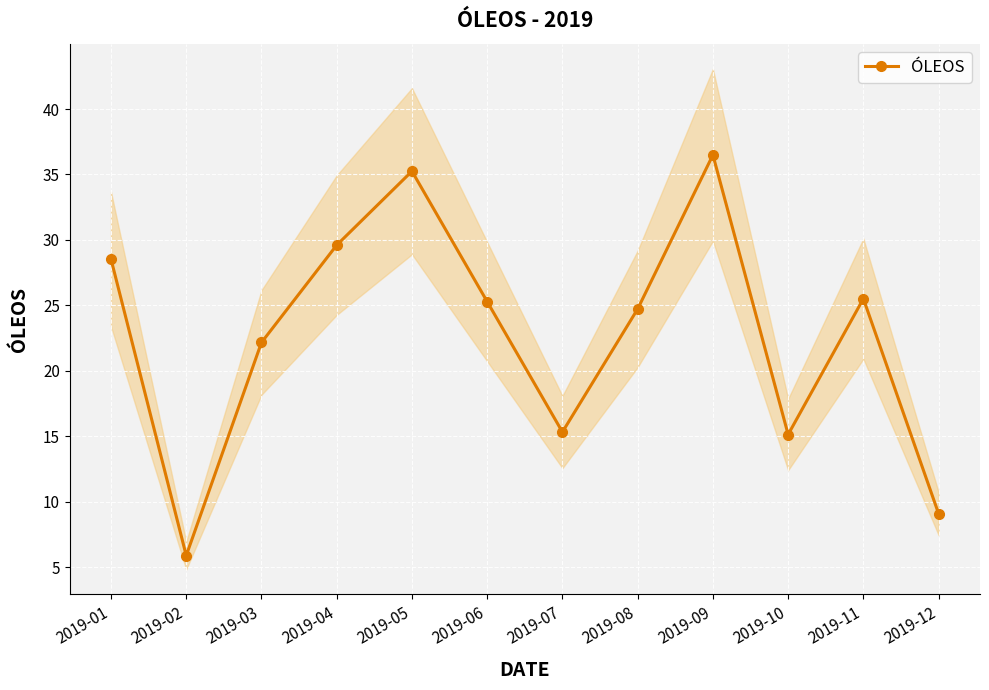

What is the average value?

22.8